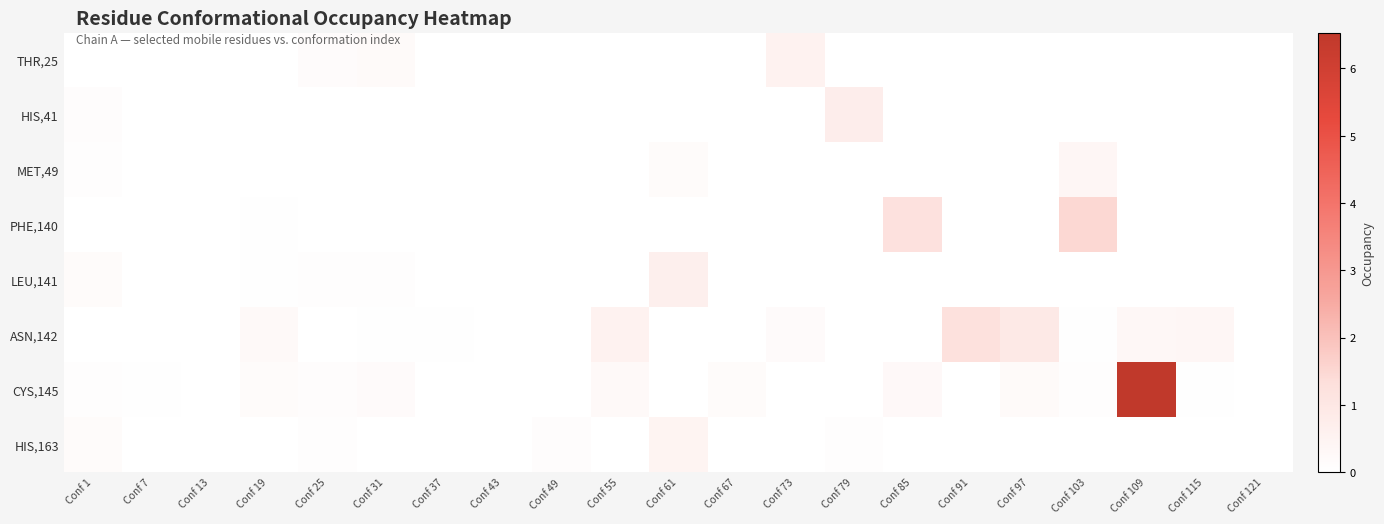

Rank the series by their maximum value, from highest to lowest.

CYS,145, PHE,140, ASN,142, HIS,41, LEU,141, THR,25, HIS,163, MET,49